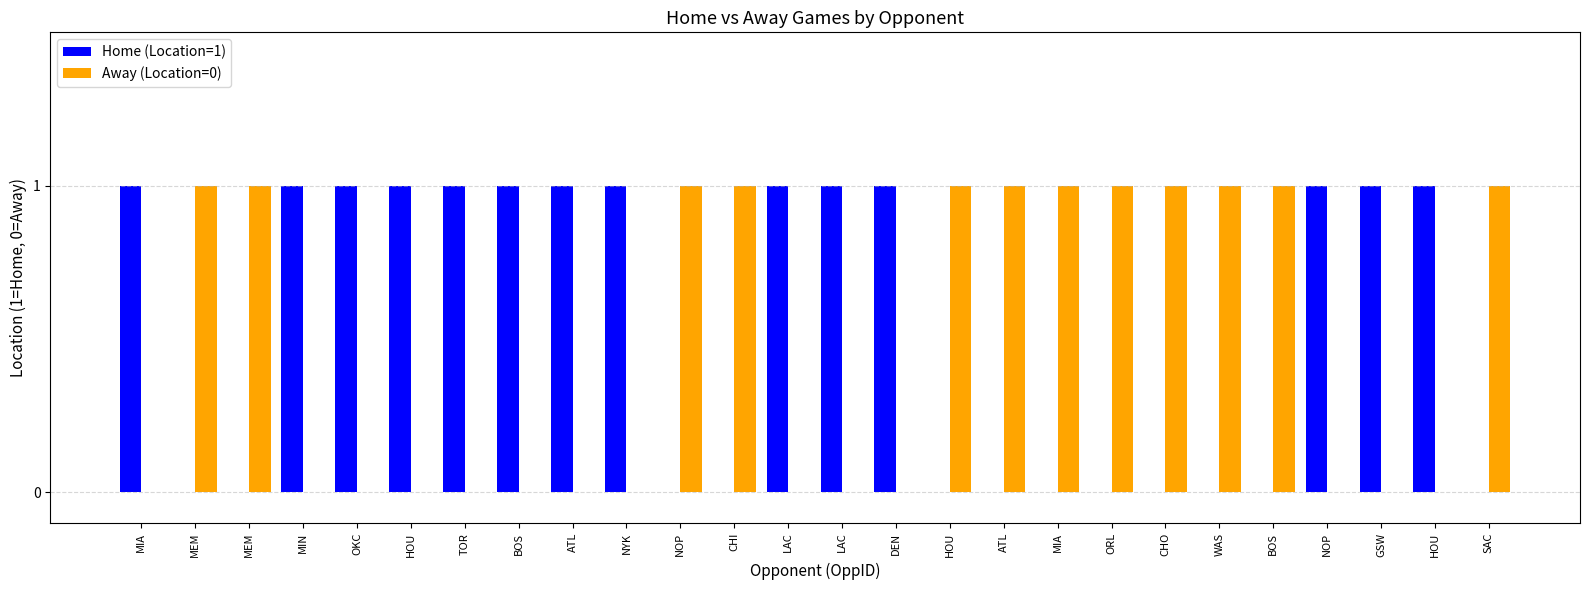

How many groups of bars are there?

26